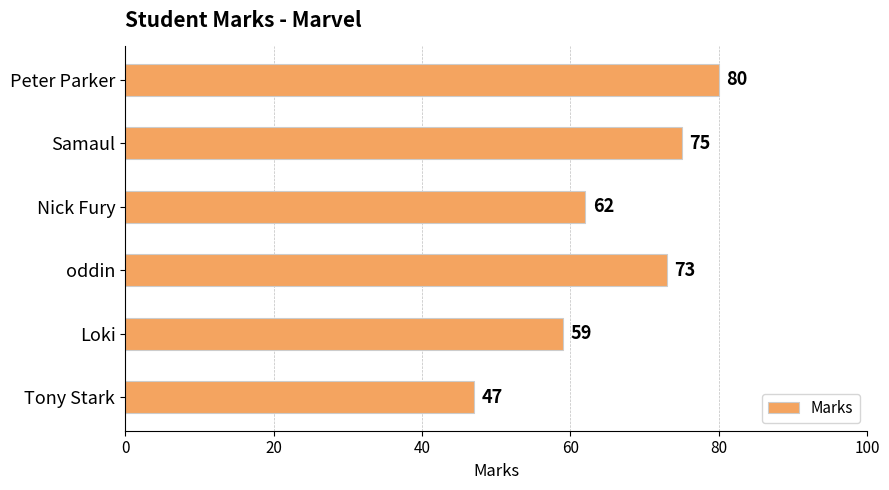

Rank the categories by value from lowest to highest.

Tony Stark, Loki, Nick Fury, oddin, Samaul, Peter Parker